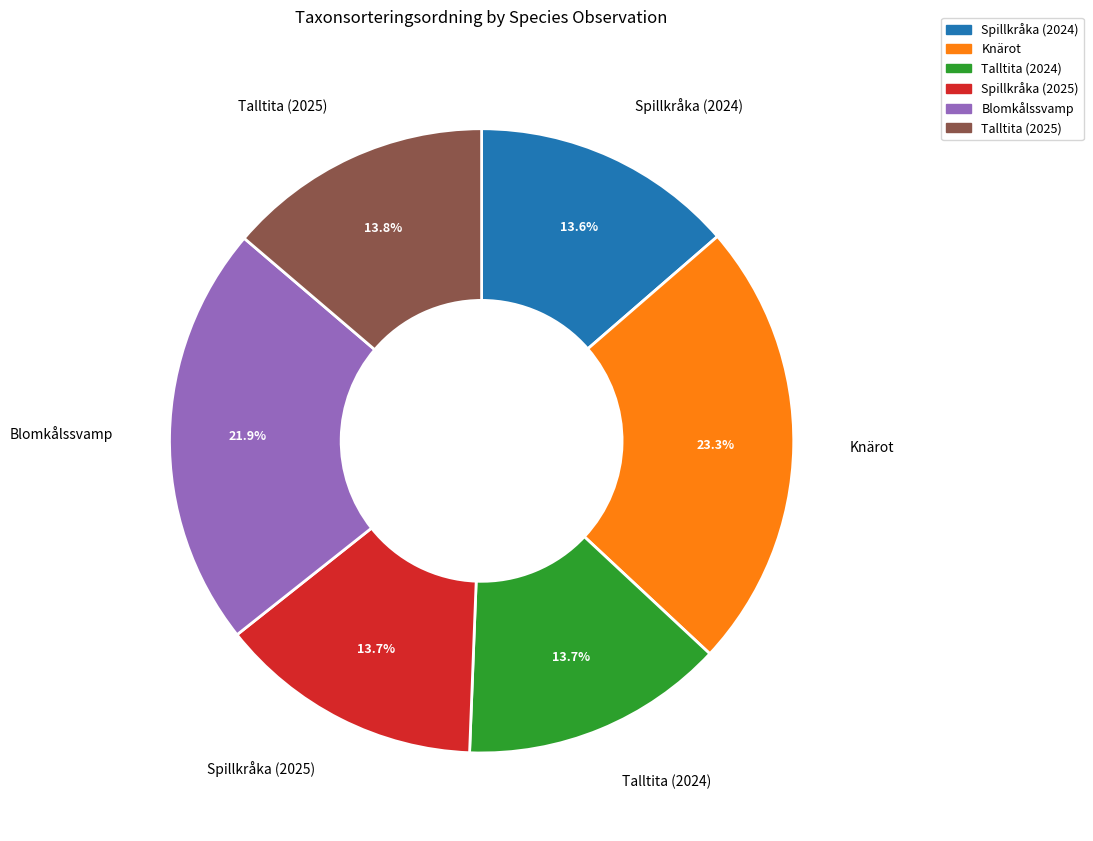

Count the number of slices in the pie.

6